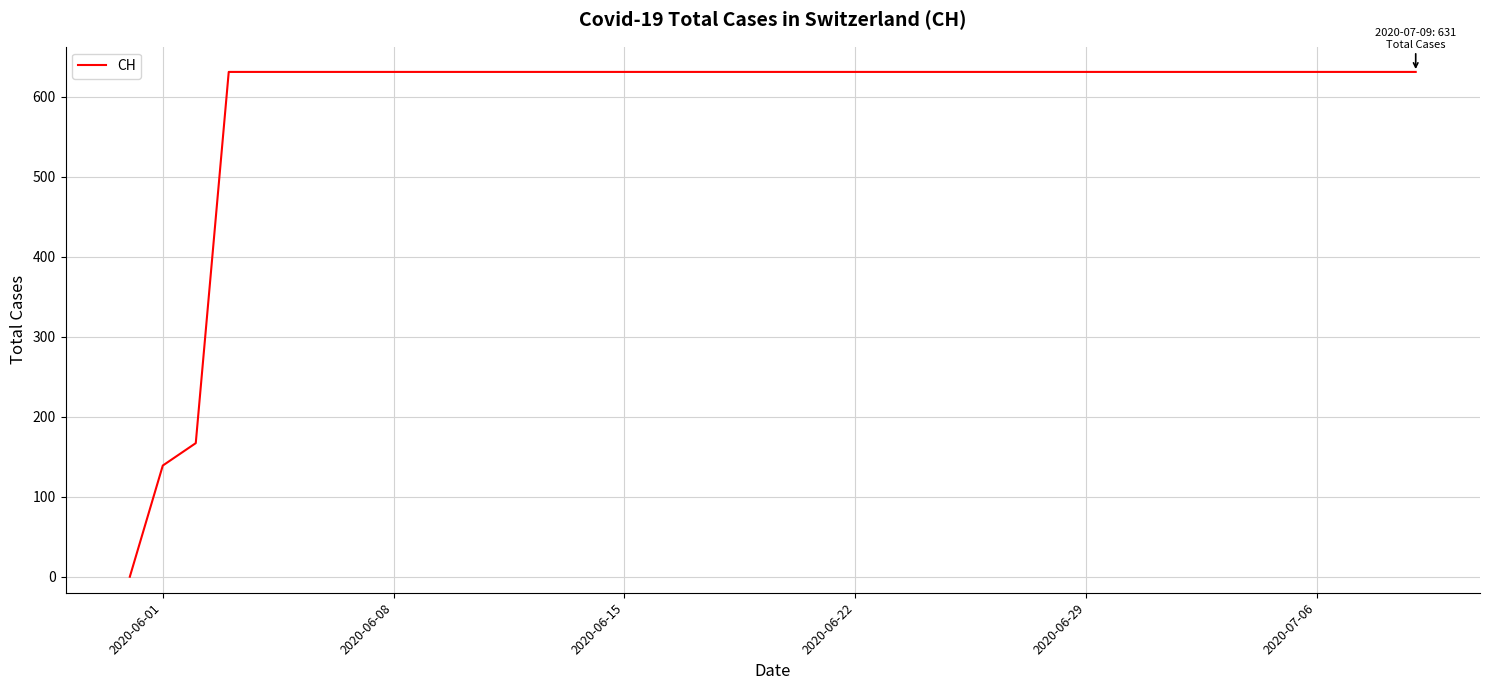

What is the difference between the maximum and minimum values?

631